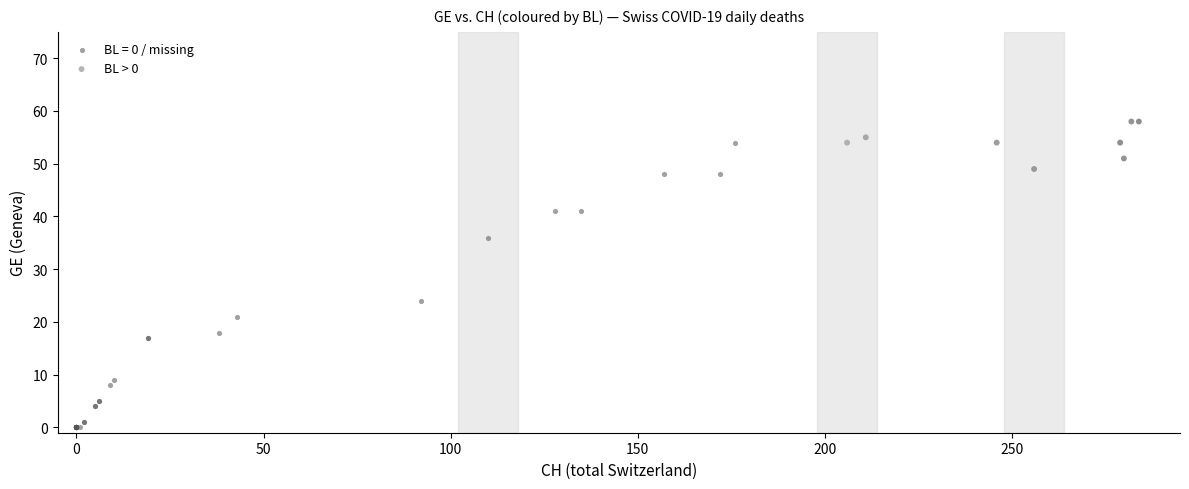

Which series has the largest Y range (max minus min)?

BL = 0 / missing